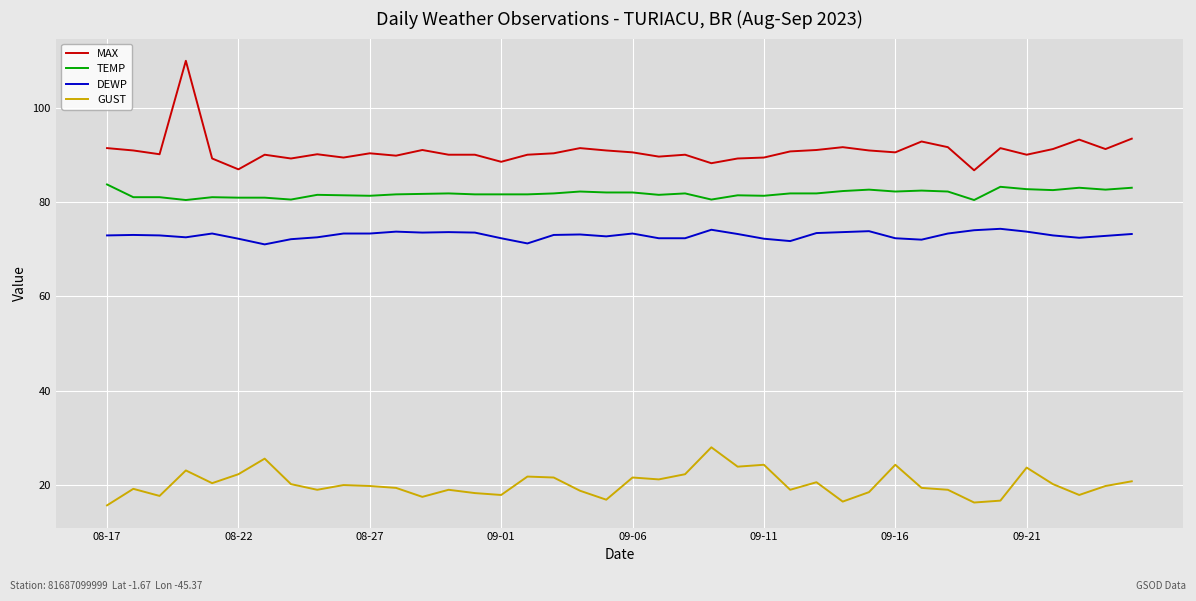

Which series has the largest total across all categories?

MAX